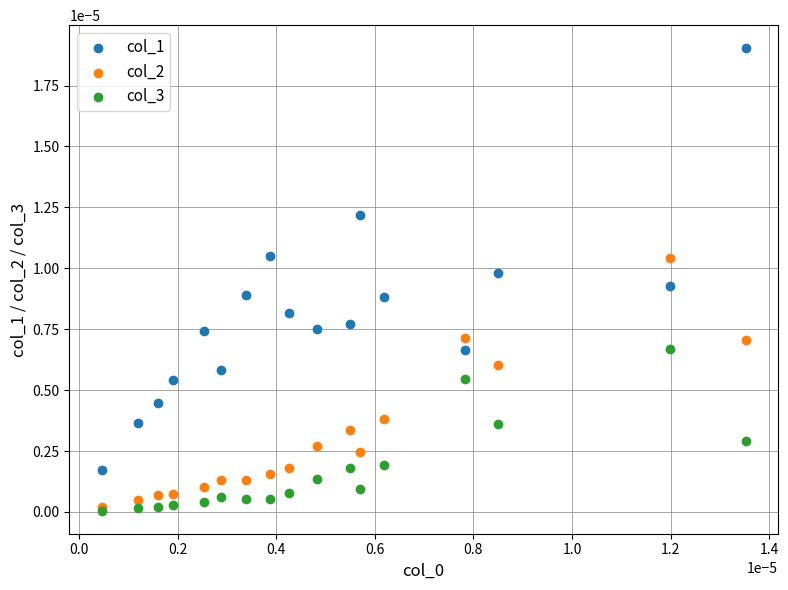

What are all the series names shown in the legend?

col_1, col_2, col_3